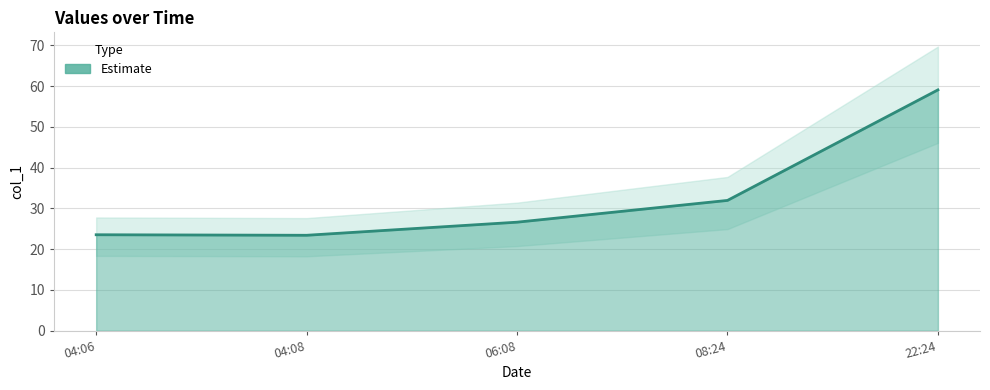

Count the number of values greater than 26.

3